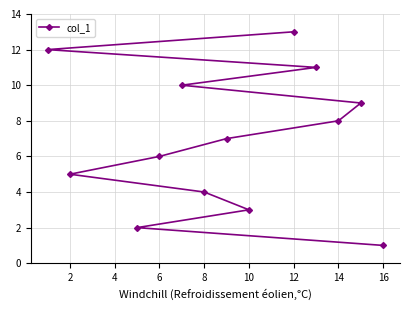

Count the number of data series in this chart.

1